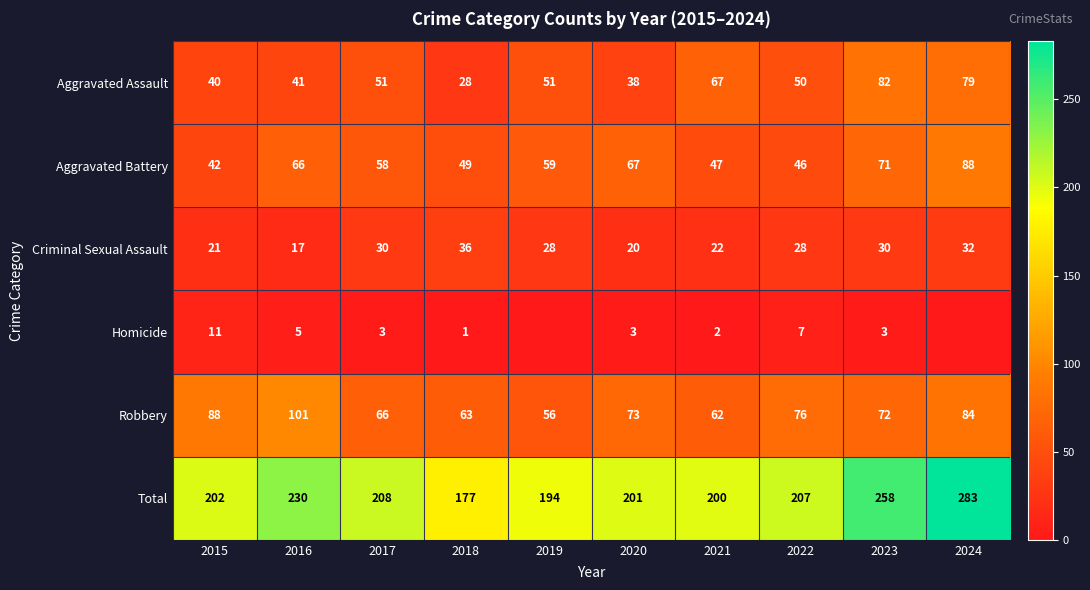

At which label is Total closest to 230?

2016